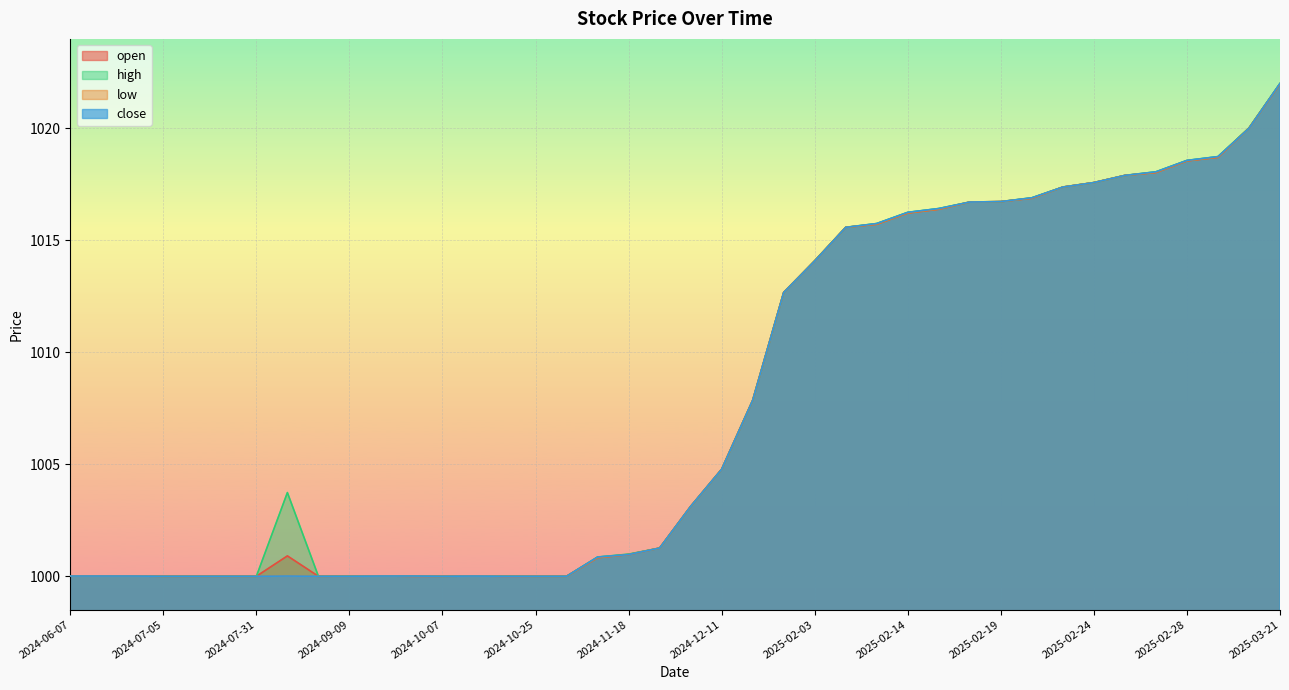

The value of open at 2024-11-19 is 1001.2. True or false?

True